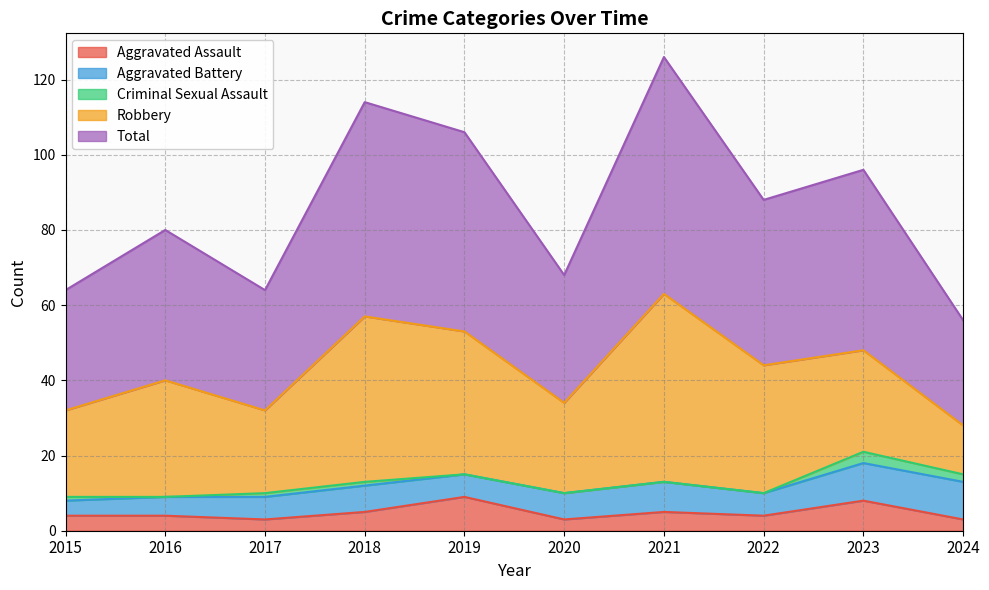

What value does the Total series have at 2016, to the nearest 10?

40